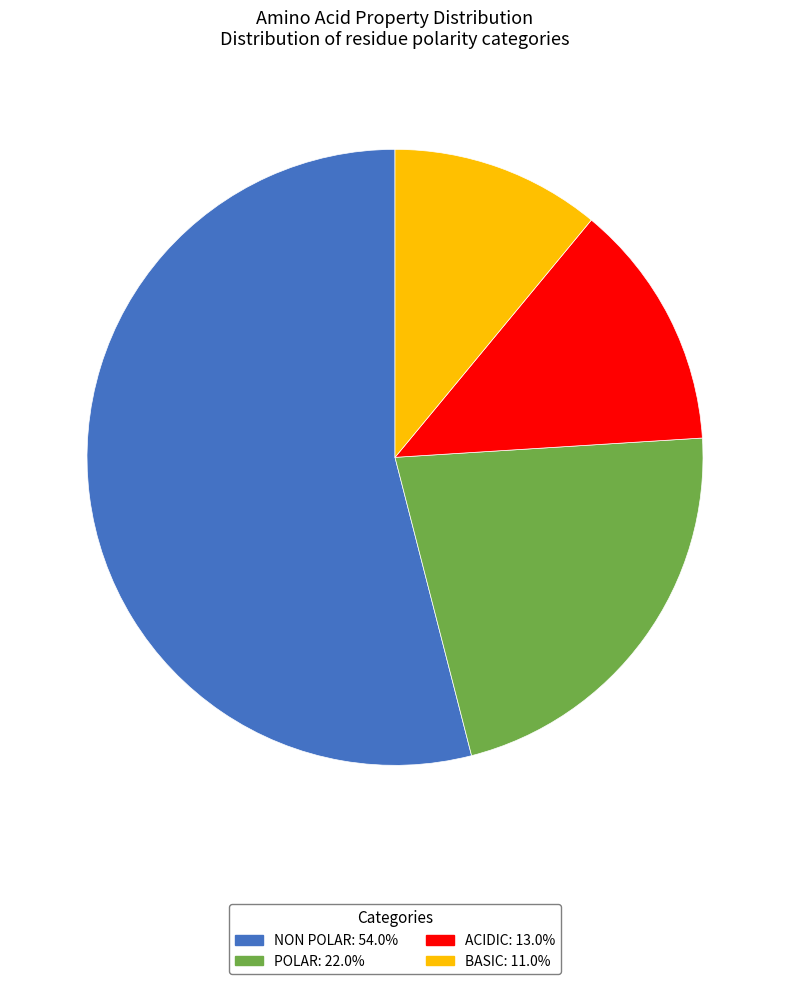

Is there a majority slice in this chart?

Yes